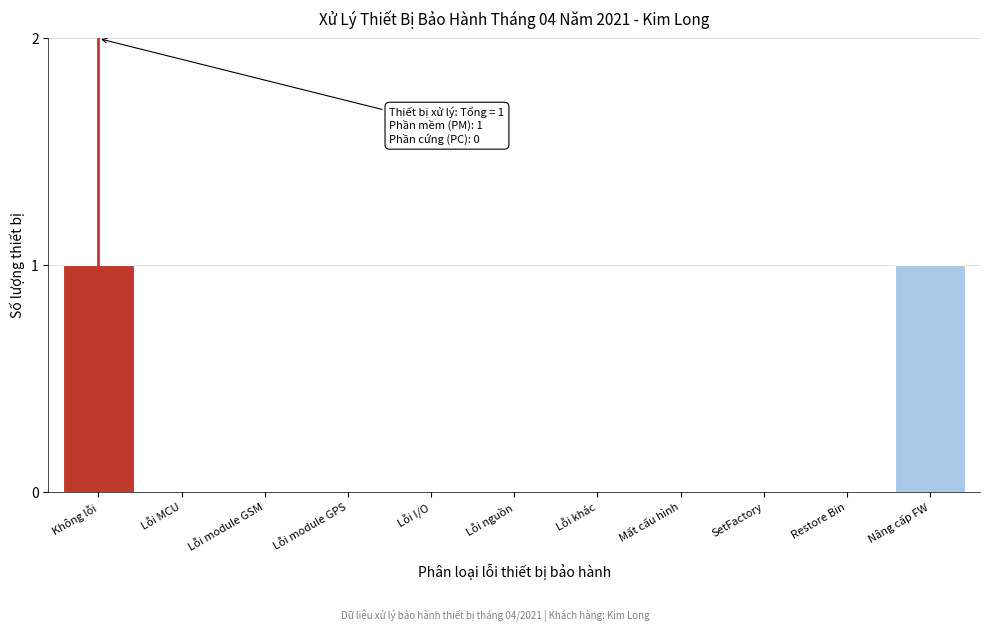

What is the change in value from Lỗi module GSM to Nâng cấp FW?

+1